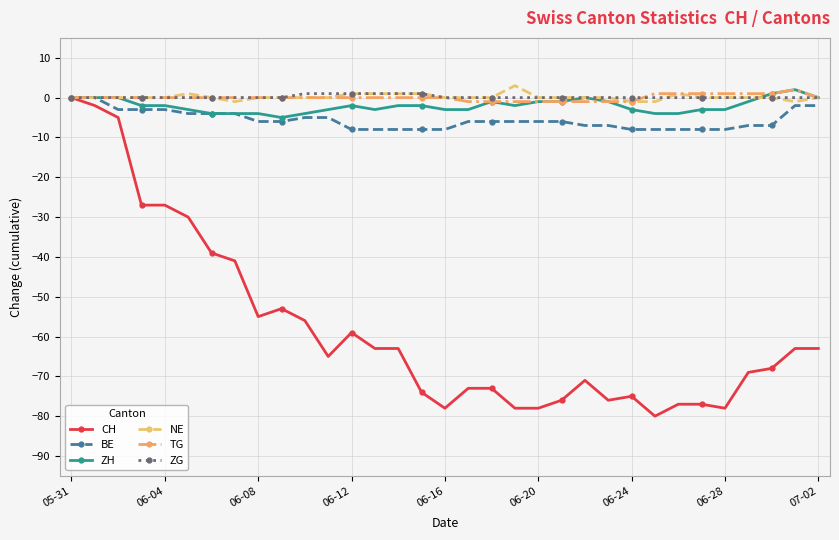

What are all the series names shown in the legend?

CH, BE, ZH, NE, TG, ZG